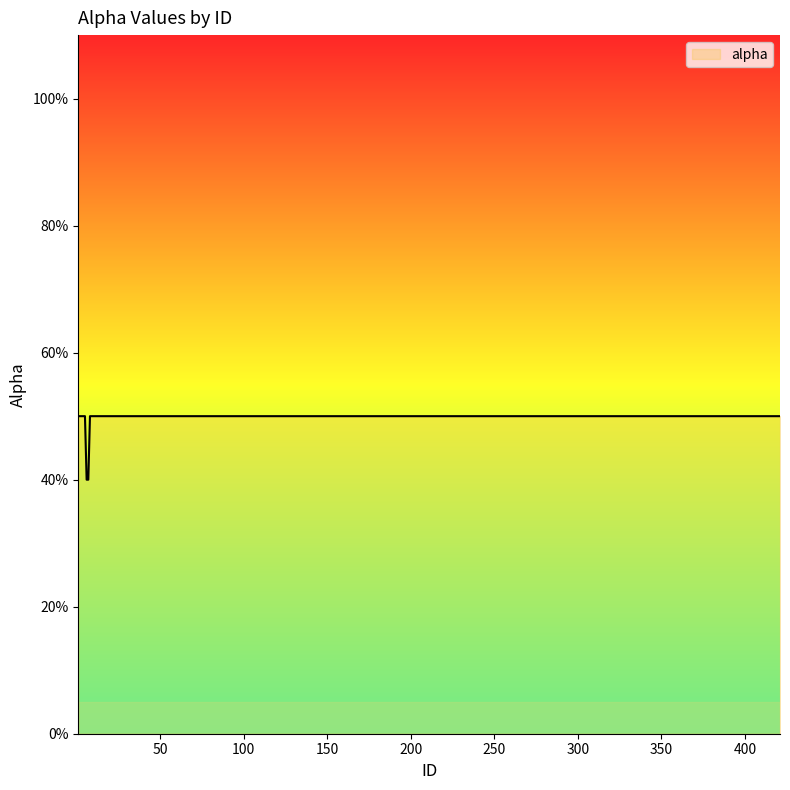

What is the average value?

0.5